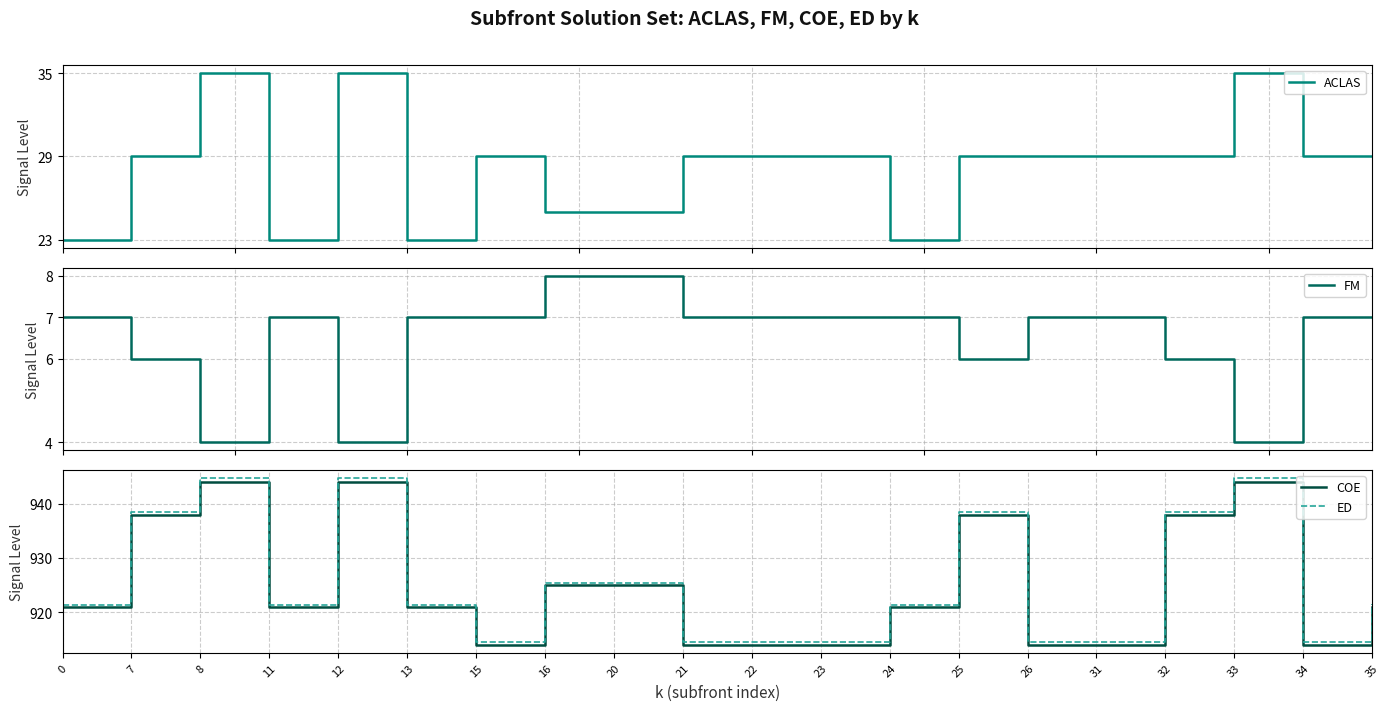

What are all the series names shown in the legend?

ACLAS, FM, COE, ED